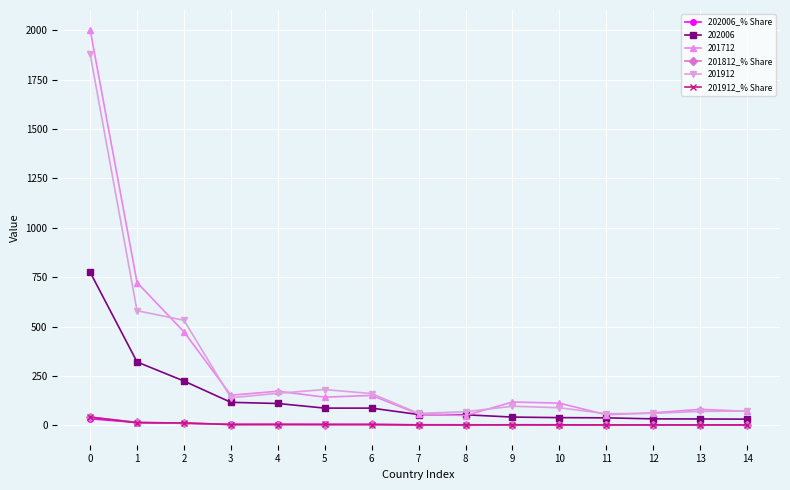

Is this an area chart (filled region under the line)?

No